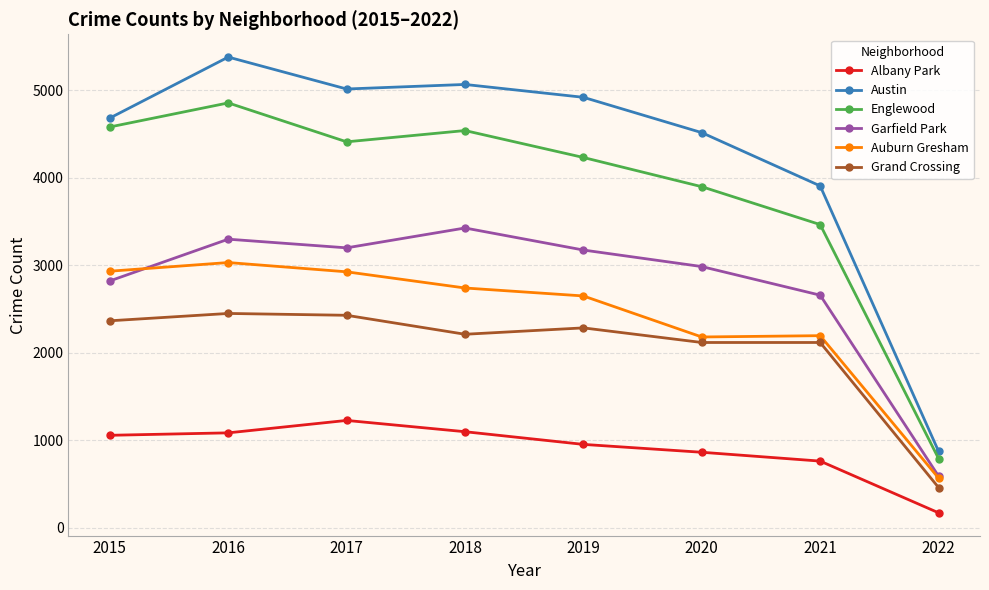

At which label is Albany Park closest to 698?

2021